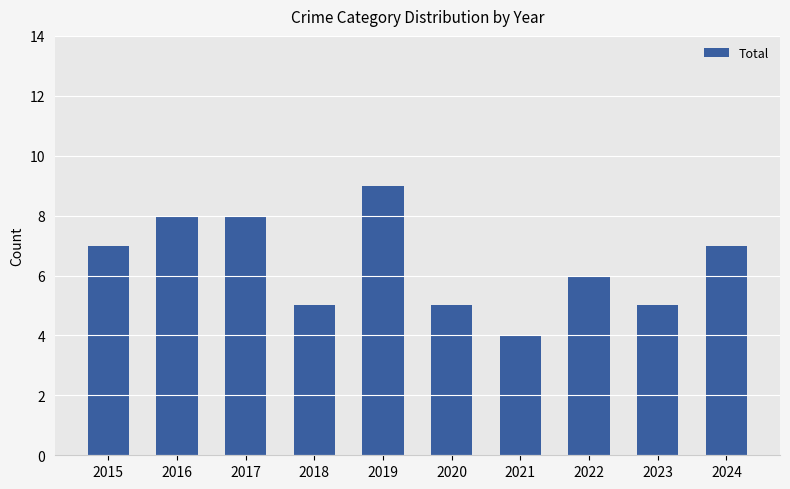

Reading left to right, list all the values displayed in this chart.

7	8	8	5	9	5	4	6	5	7